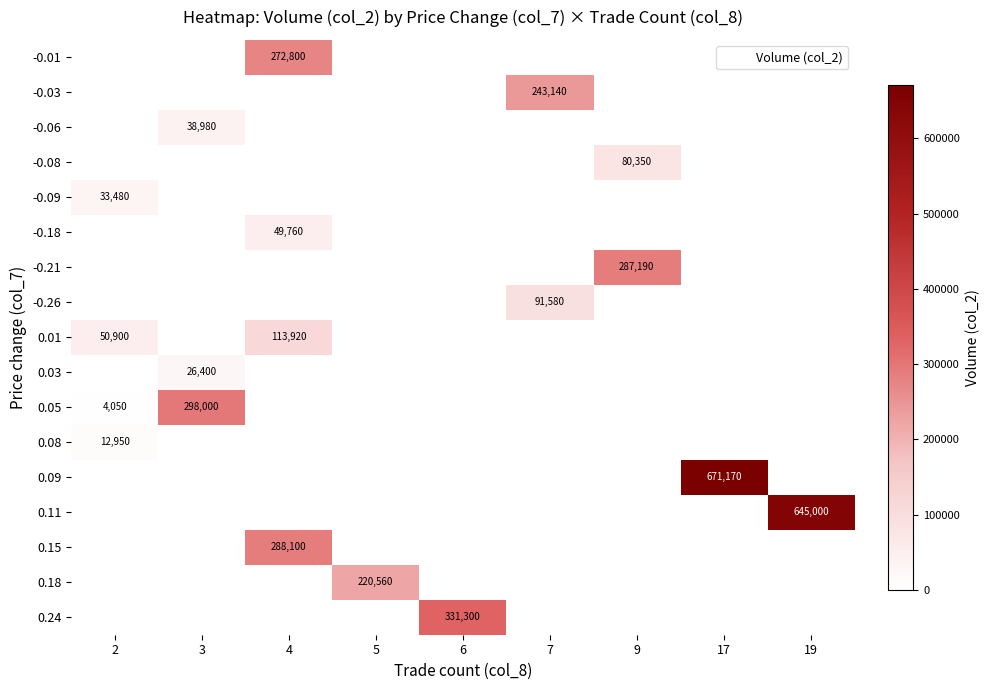

The value of -0.06 at 4 is -20846. True or false?

False